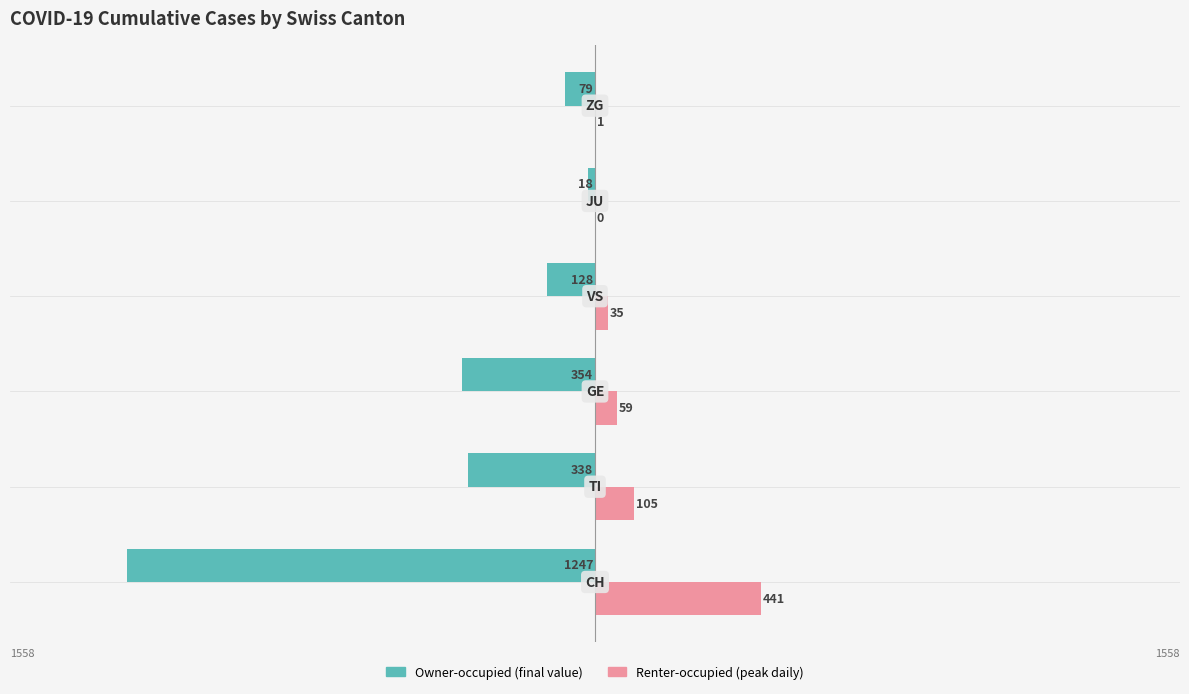

What are all the series names shown in the legend?

Owner-occupied (final value), Renter-occupied (peak daily)